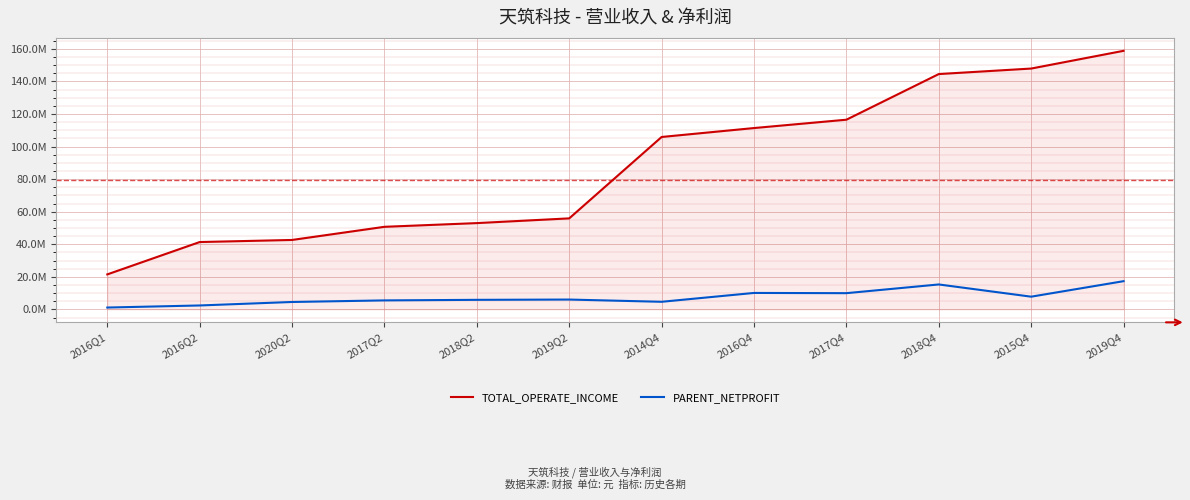

Does the chart have visible grid lines?

Yes